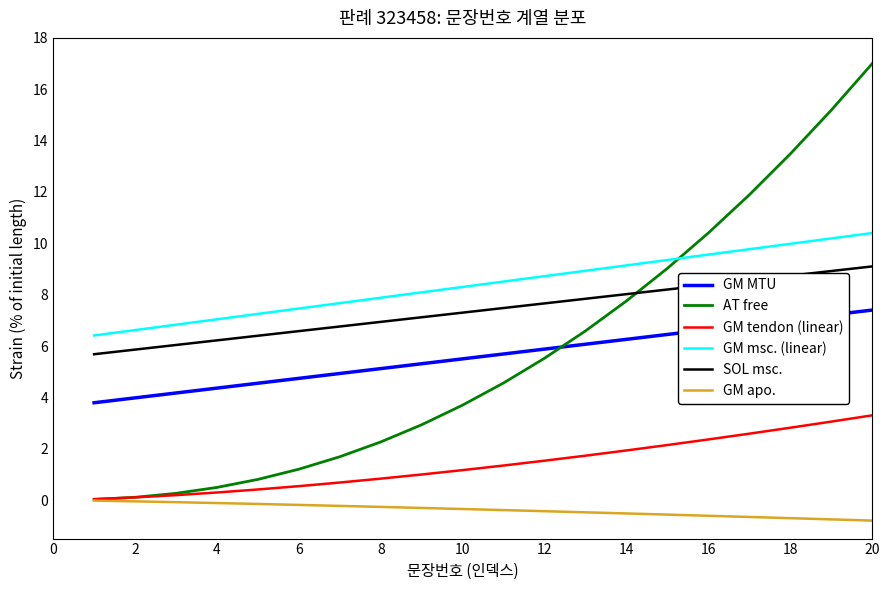

What is the highest value of the GM MTU series?

7.4